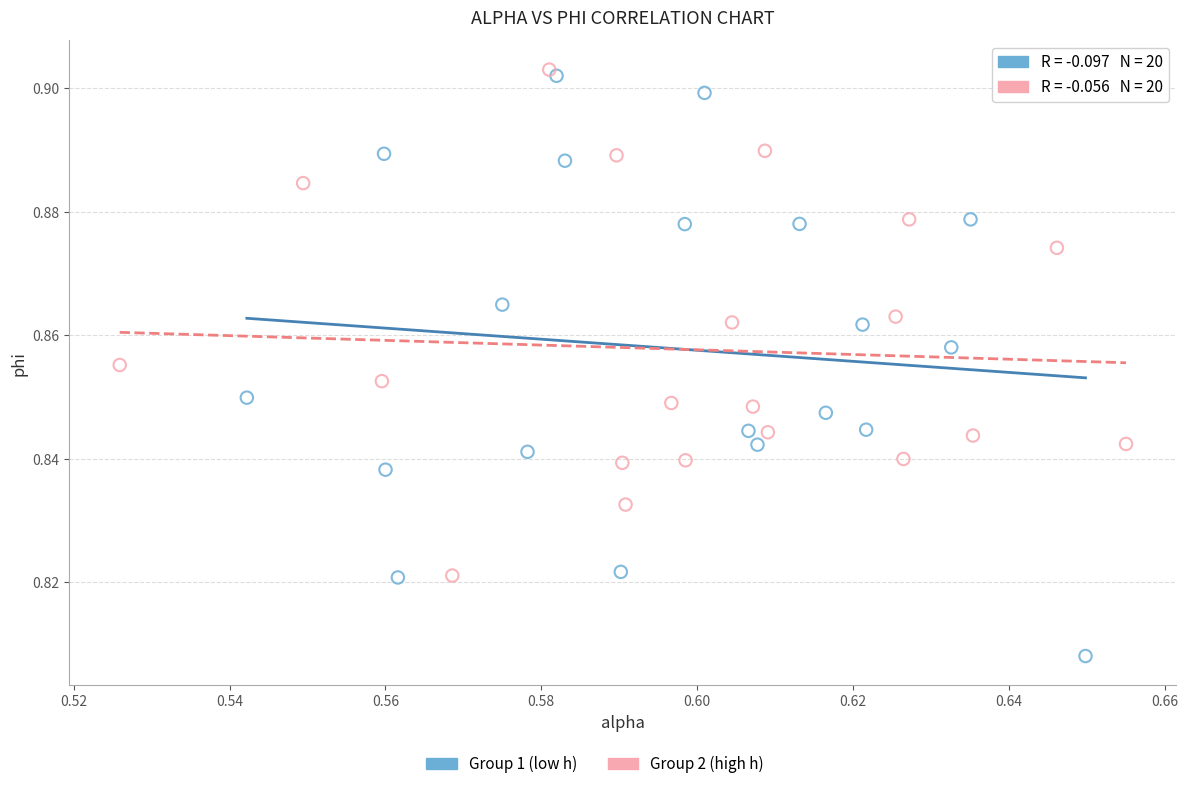

Which series reaches the minimum Y coordinate?

Group 1 (low h)